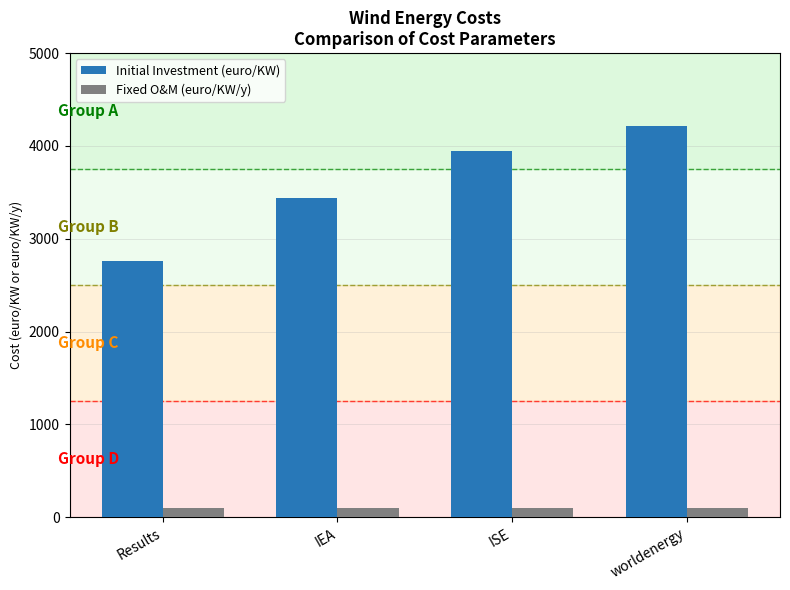

What is the greatest value displayed?

4218.0